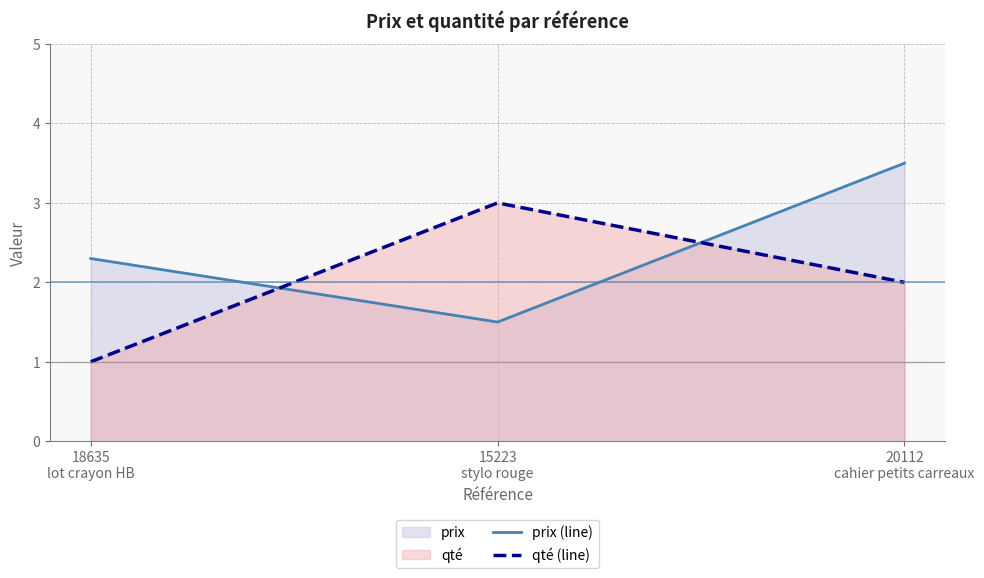

What is the label of the 1st point from the left?

18635
lot crayon HB